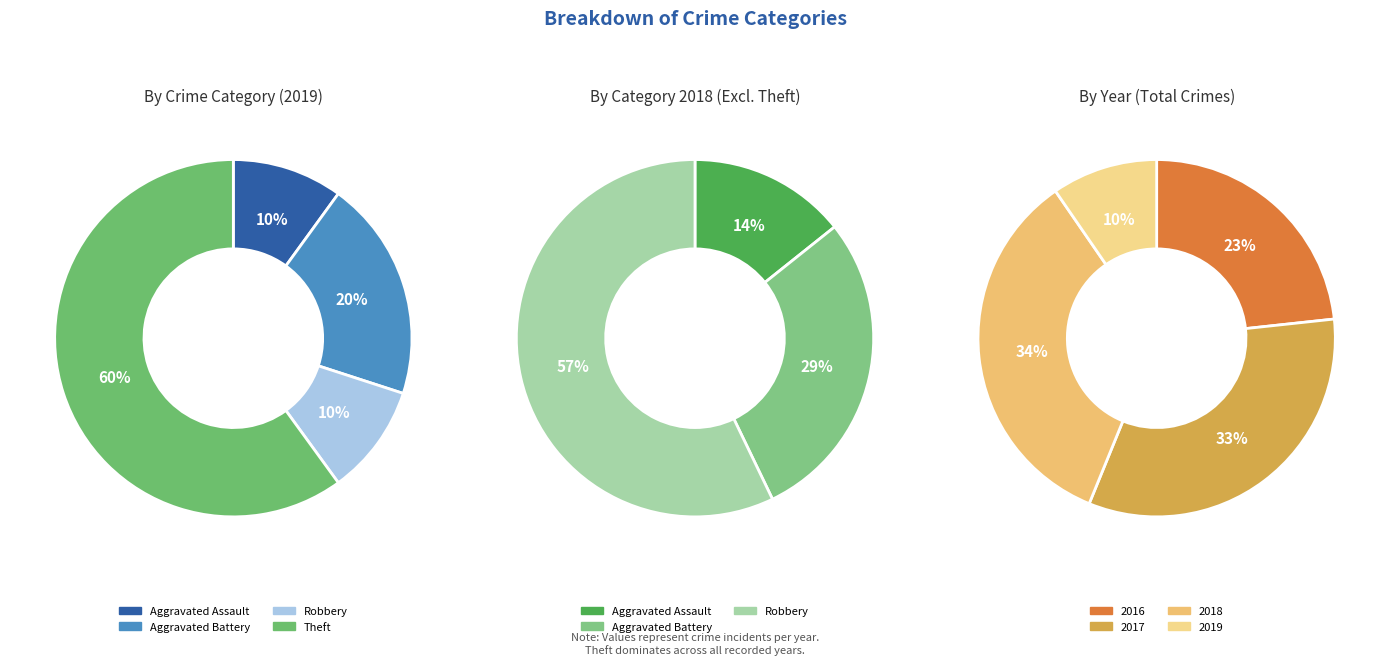

Which category has the smallest portion of the pie?

Aggravated Assault